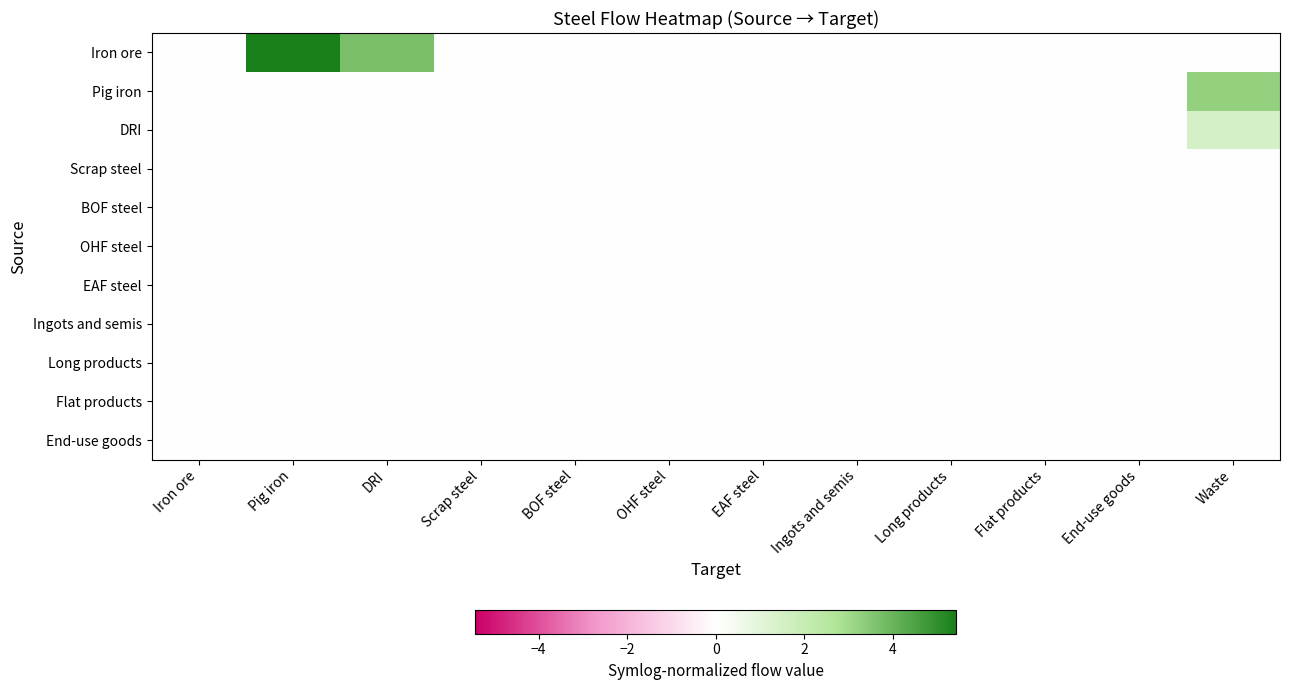

What is the total value across all series at DRI?

3.7